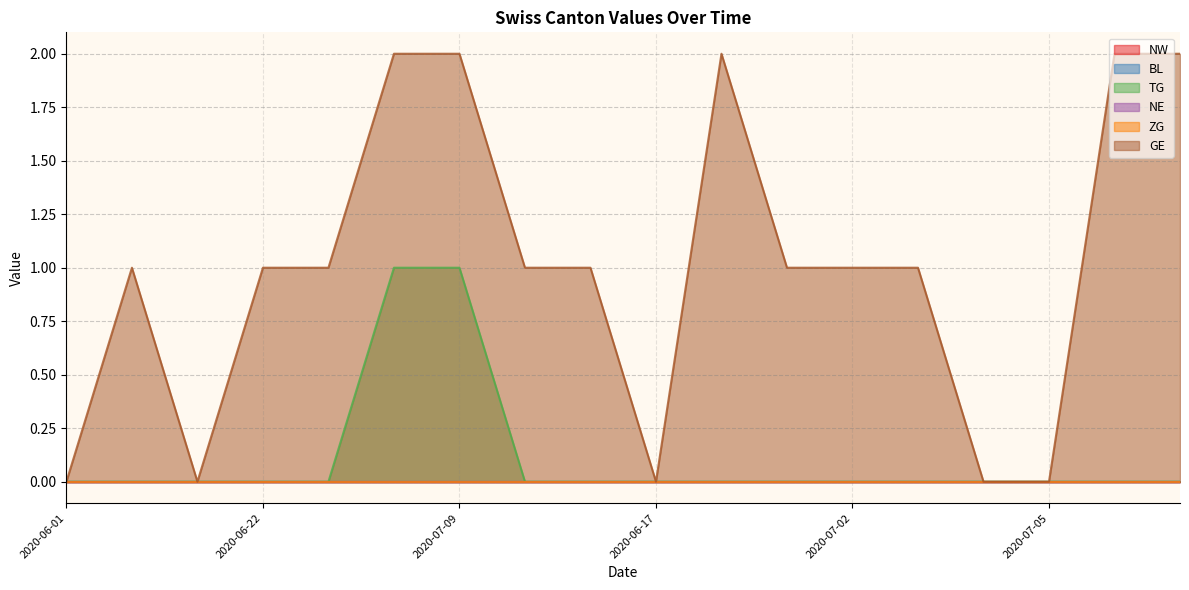

Which category has the highest value across all series?

2020-07-06